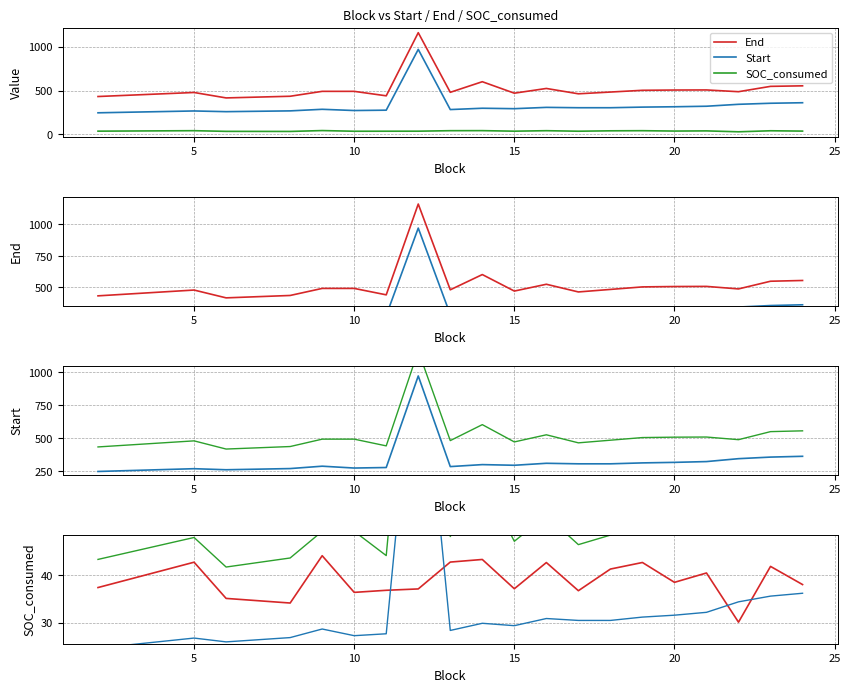

Is the value of End at 12 greater than the value of Start/10 at 30?

Yes